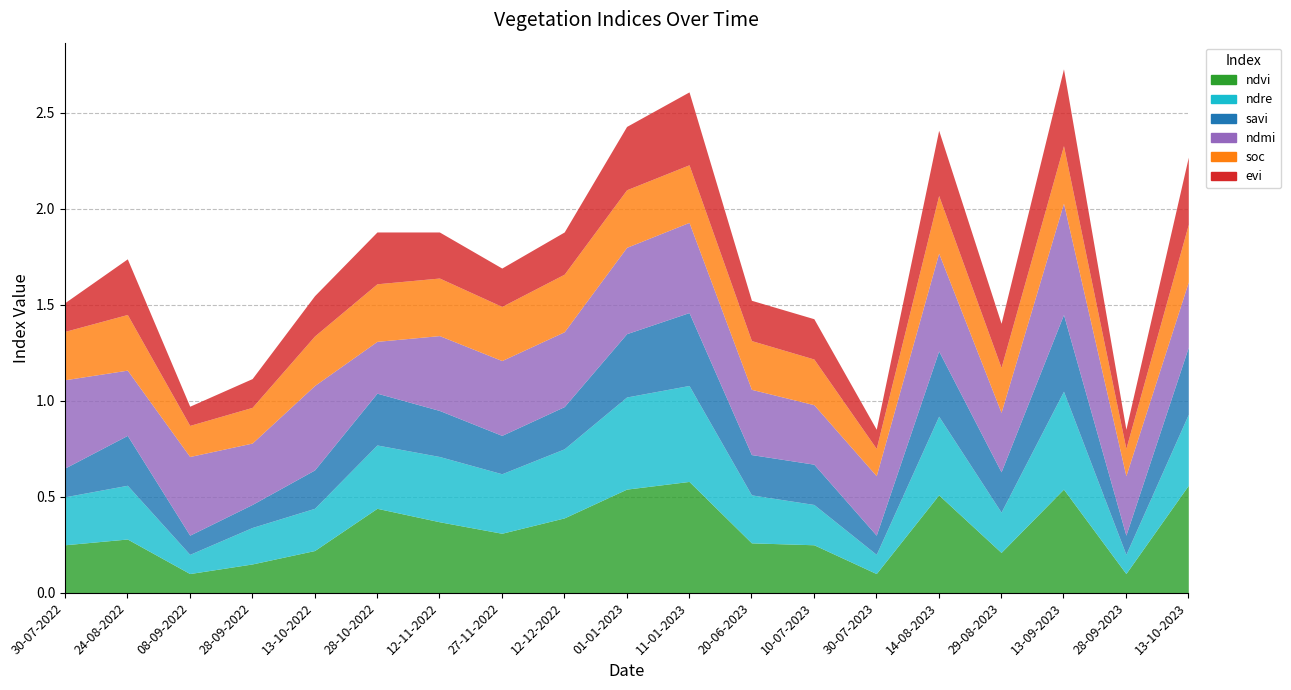

At how many categories does at least one series exceed 0?

19